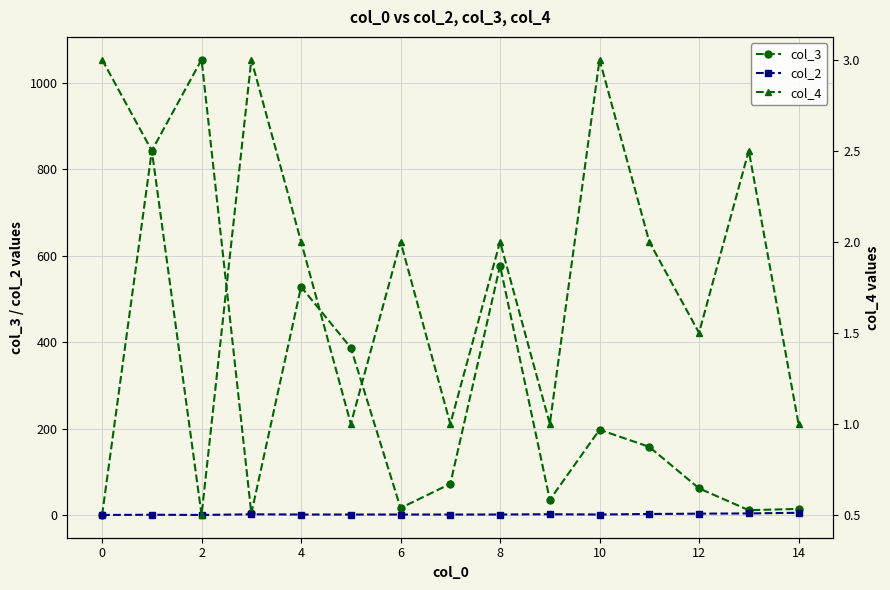

The value of col_3 at 12 is 62.5. True or false?

True